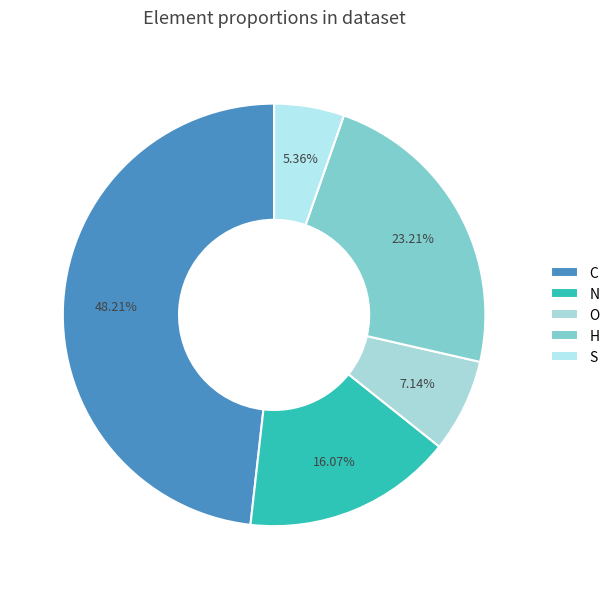

What percentage is the S slice, to the nearest percent?

5%